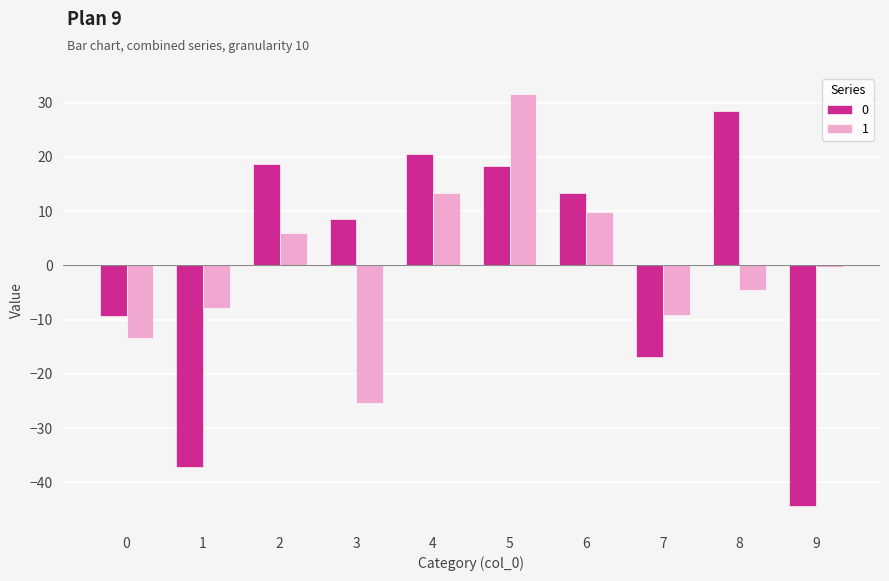

What is the highest value of the 0 series?

28.4